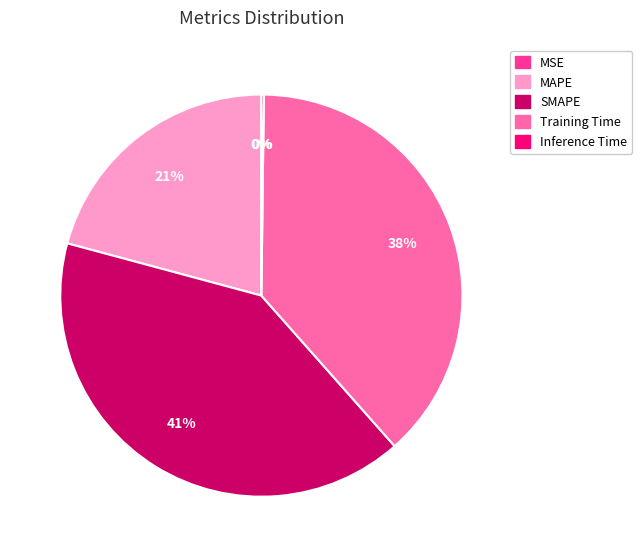

To the nearest percent, what percentage of the pie is Training Time?

38%